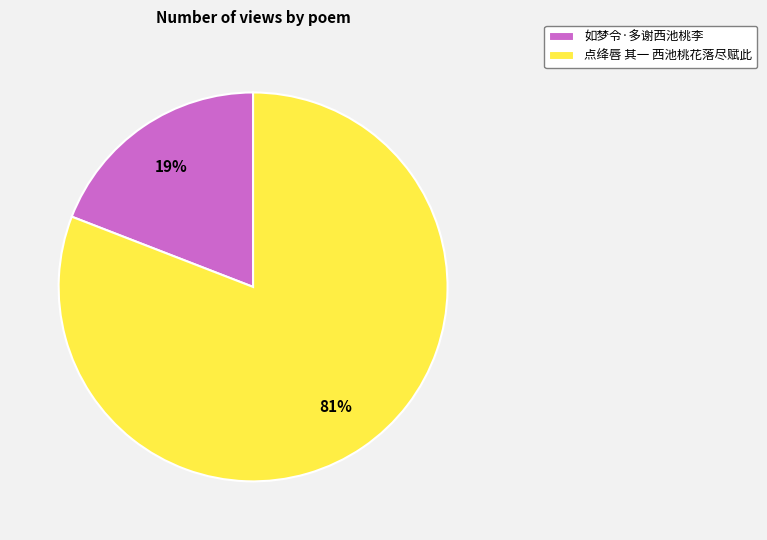

Do 如梦令·多谢西池桃李 and 点绛唇 其一 西池桃花落尽赋此 together represent more than half of the pie?

Yes